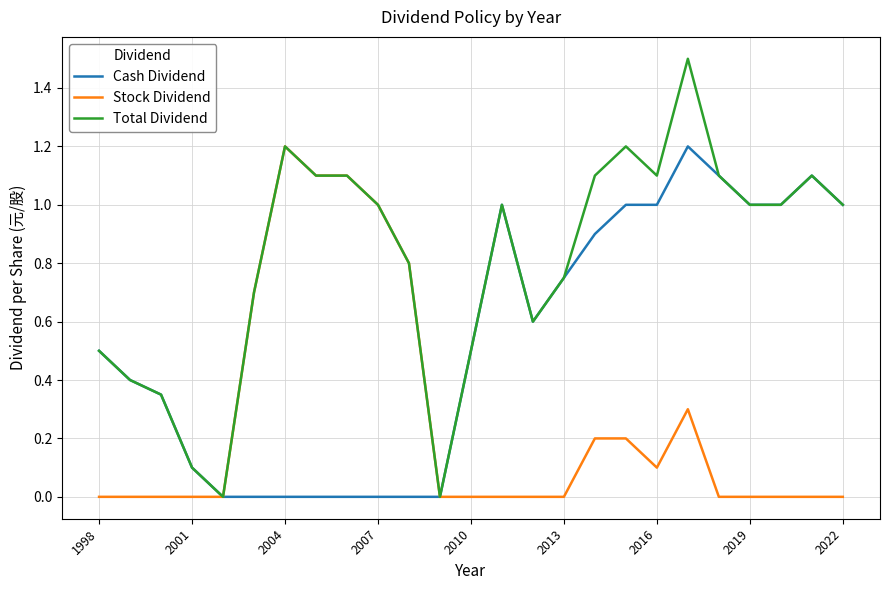

List the series in order of their overall mean, highest first.

Total Dividend, Cash Dividend, Stock Dividend